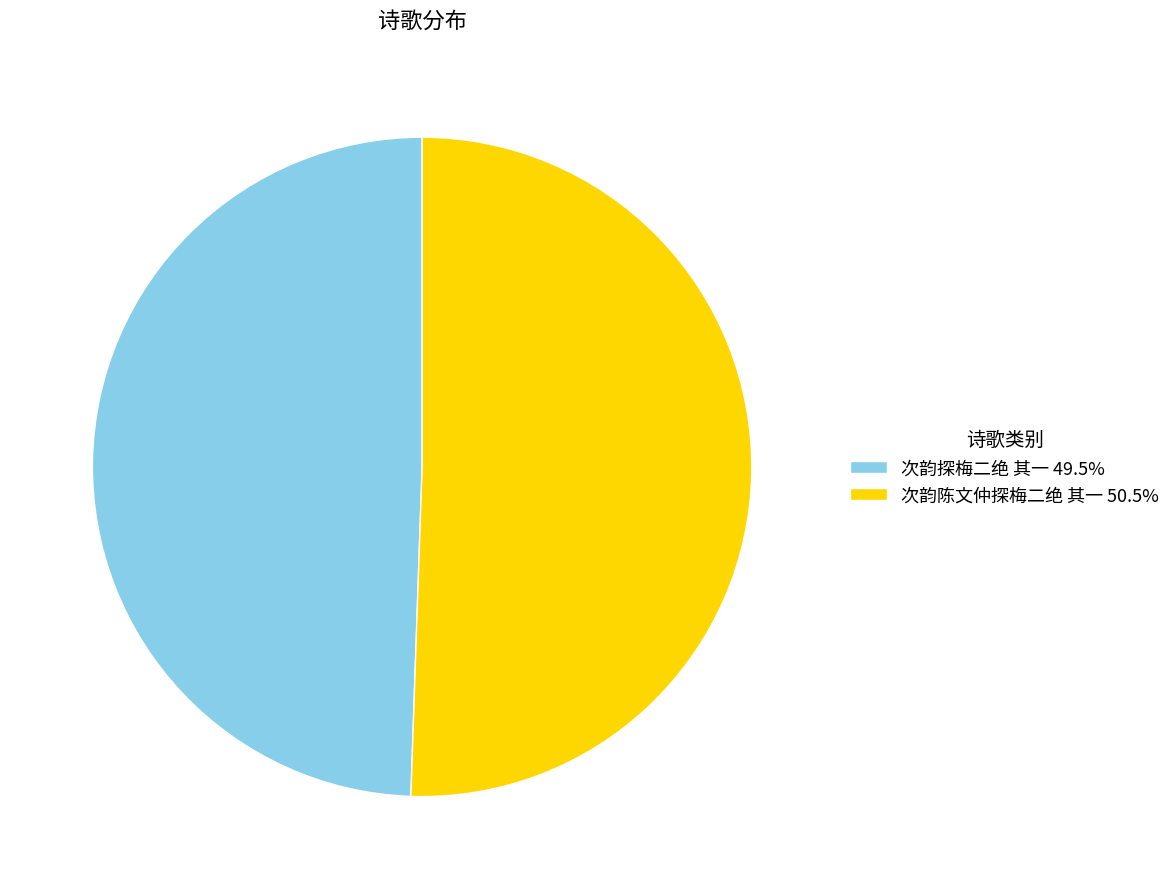

Do 次韵探梅二绝 其一 49.5% and 次韵陈文仲探梅二绝 其一 50.5% together represent more than half of the pie?

Yes